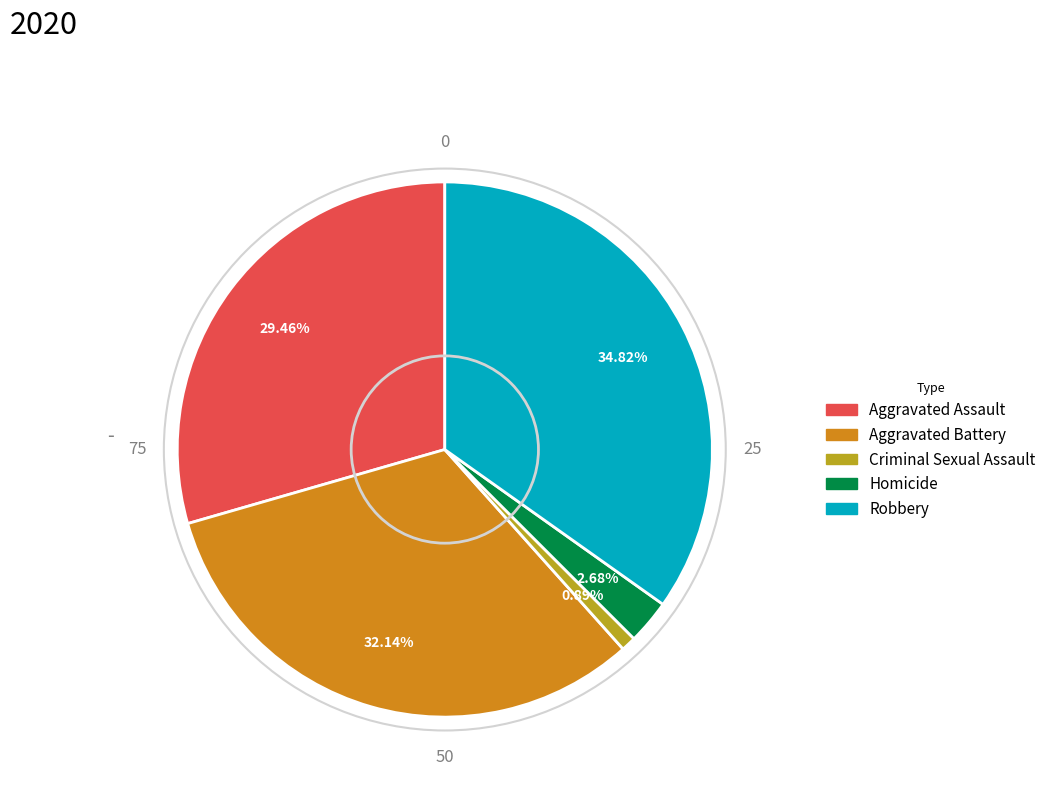

Is it true that Criminal Sexual Assault is 1% of the pie?

True